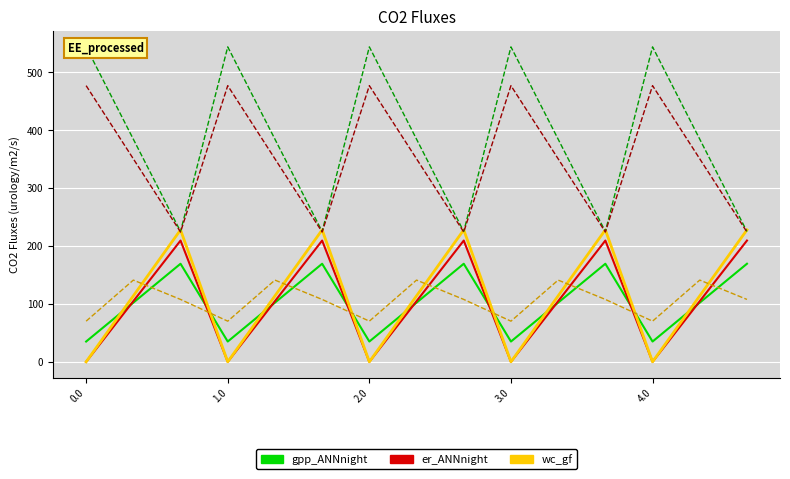

What is the label of the 12th point from the left?

11